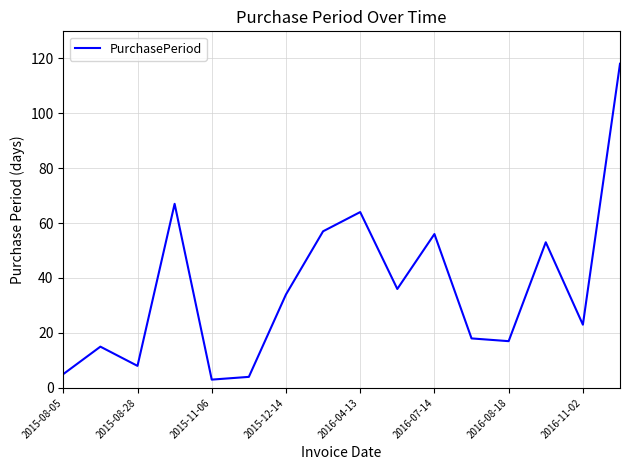

What is the average value?

36